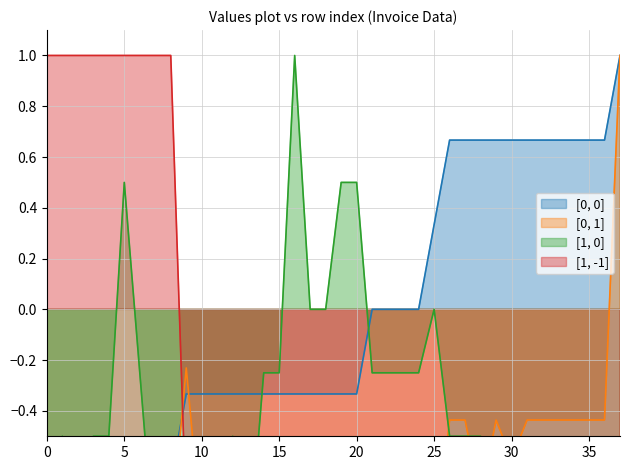

At which category is the sum across all series the highest?

37